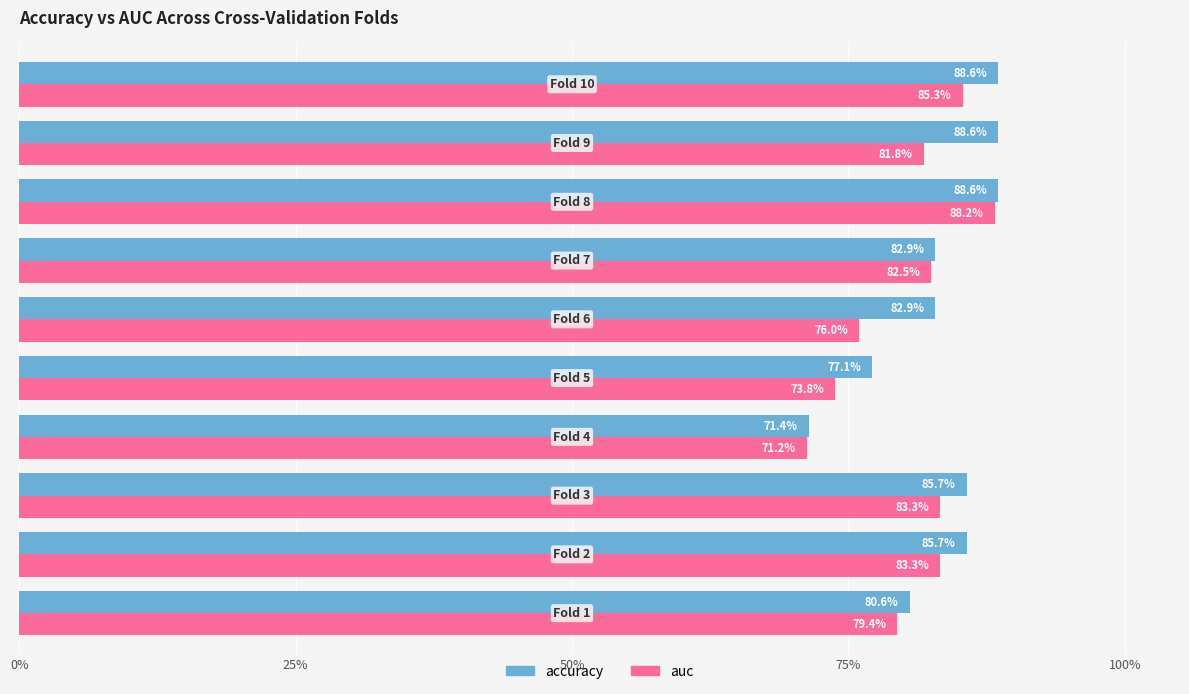

What are all the series names shown in the legend?

accuracy, auc